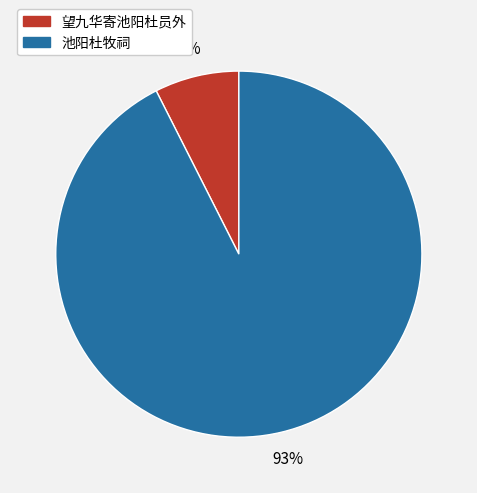

What percentage is the 池阳杜牧祠 slice, to the nearest percent?

93%